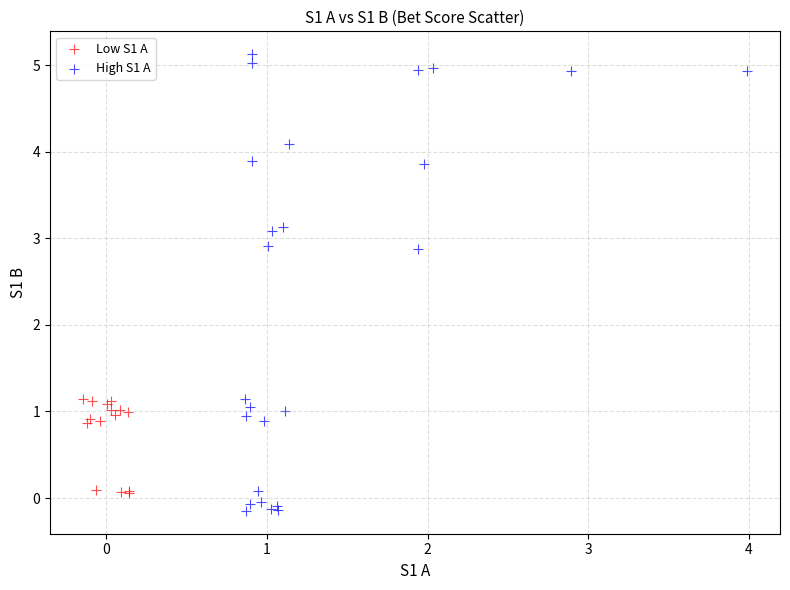

Which series reaches the maximum Y coordinate?

High S1 A